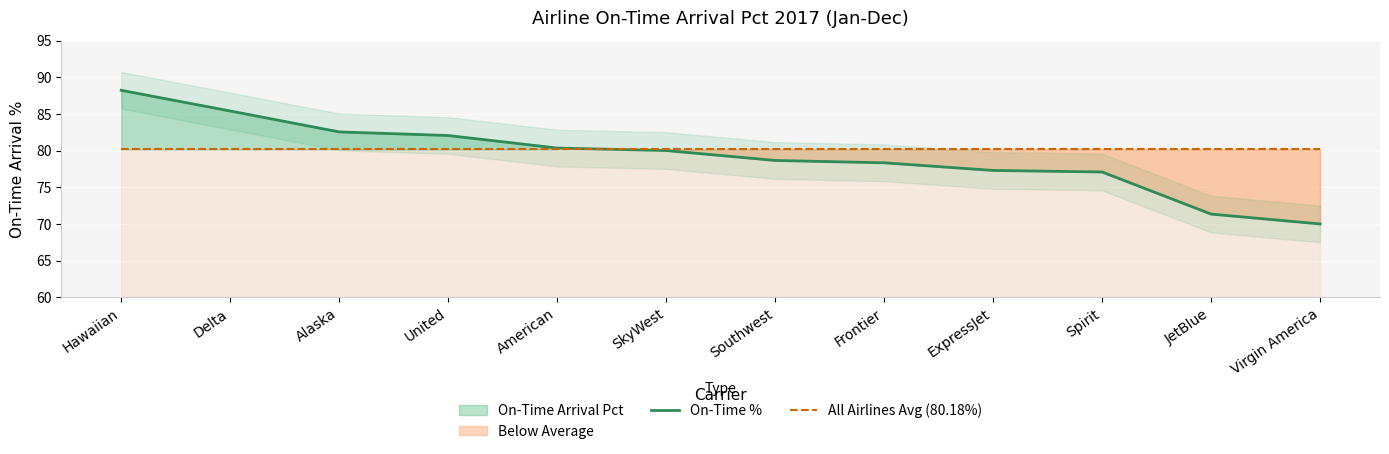

What is the total value across all series at Frontier?

158.5